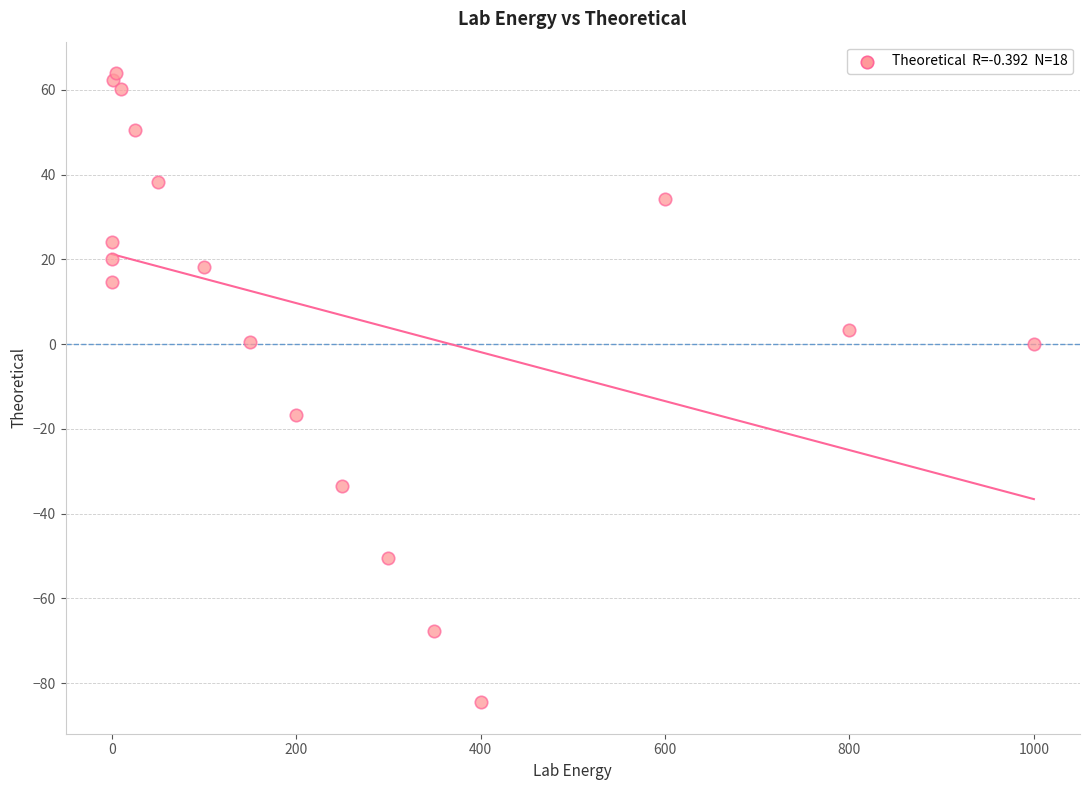

What Y value in the scatter plot is closest to -10?

-16.7